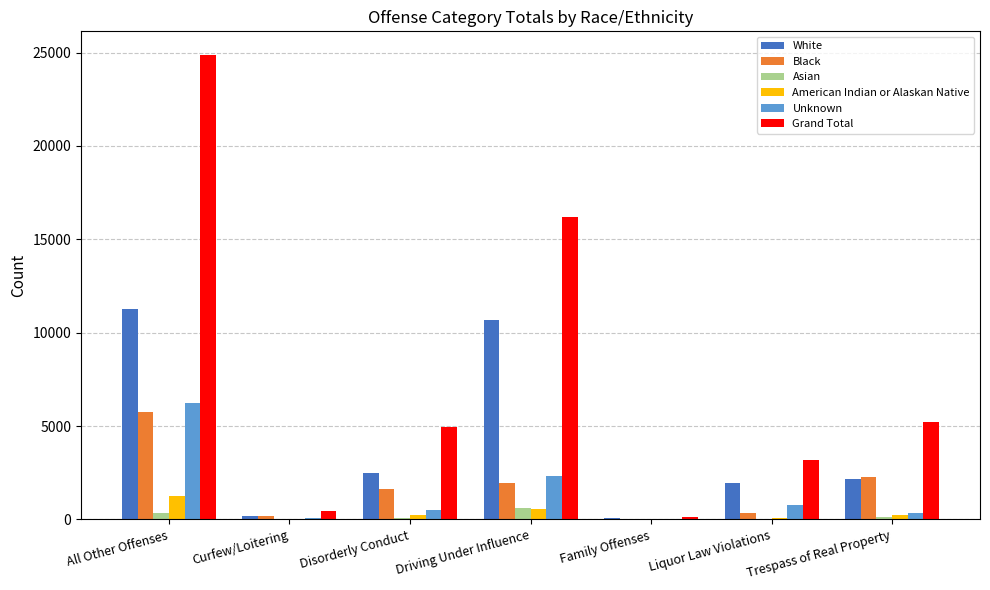

The value of Black at Disorderly Conduct is 468. True or false?

False